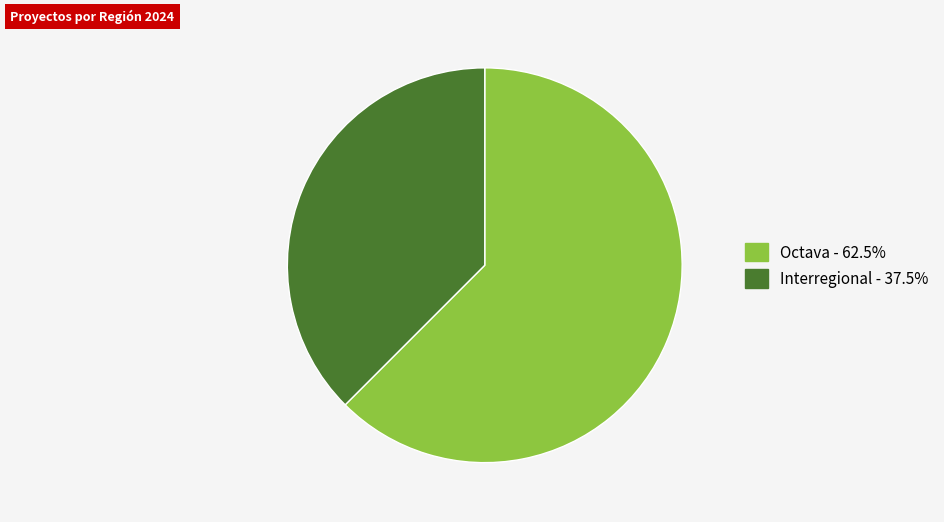

Is it true that Interregional is 38% of the pie?

True